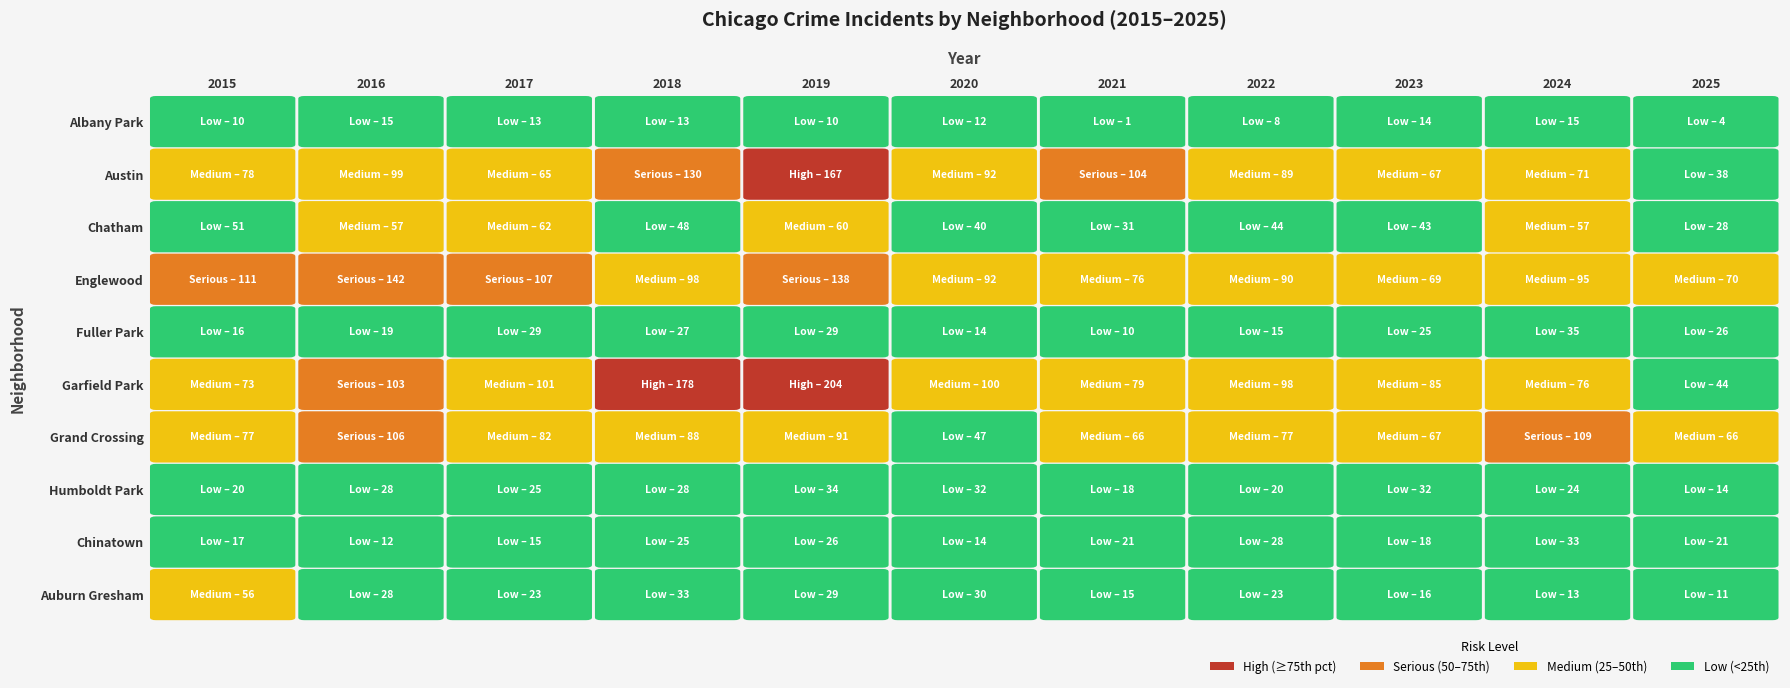

What is the total value across all series at 2015?

509